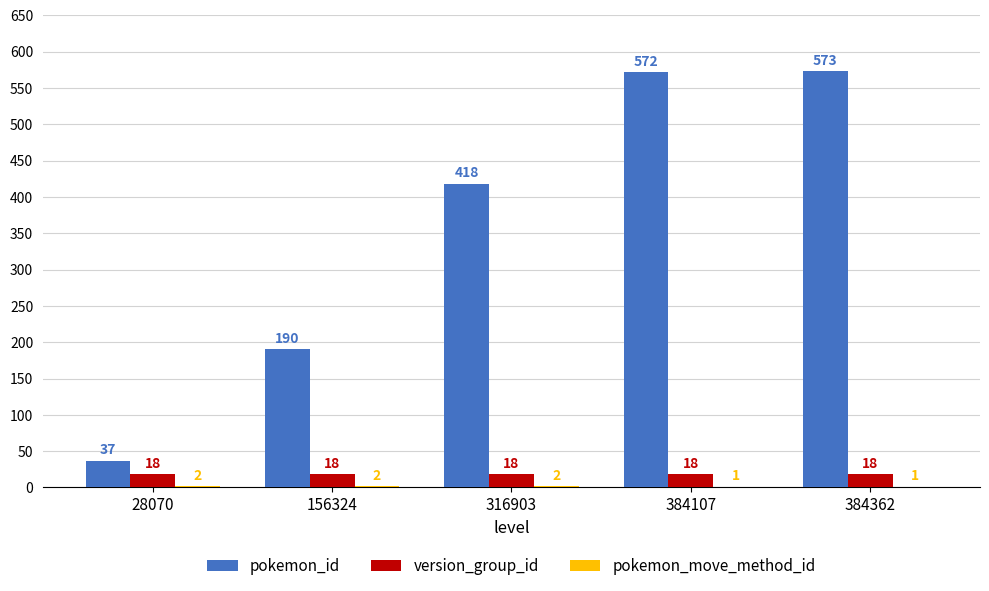

Which series changed the most between 28070 and 384107?

pokemon_id